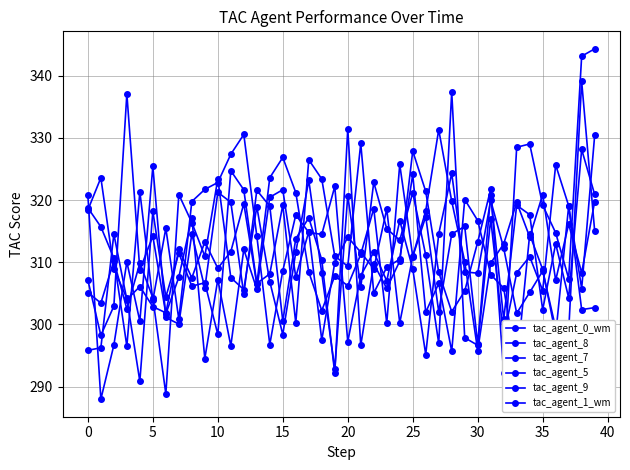

At how many categories does at least one series exceed 323?

21